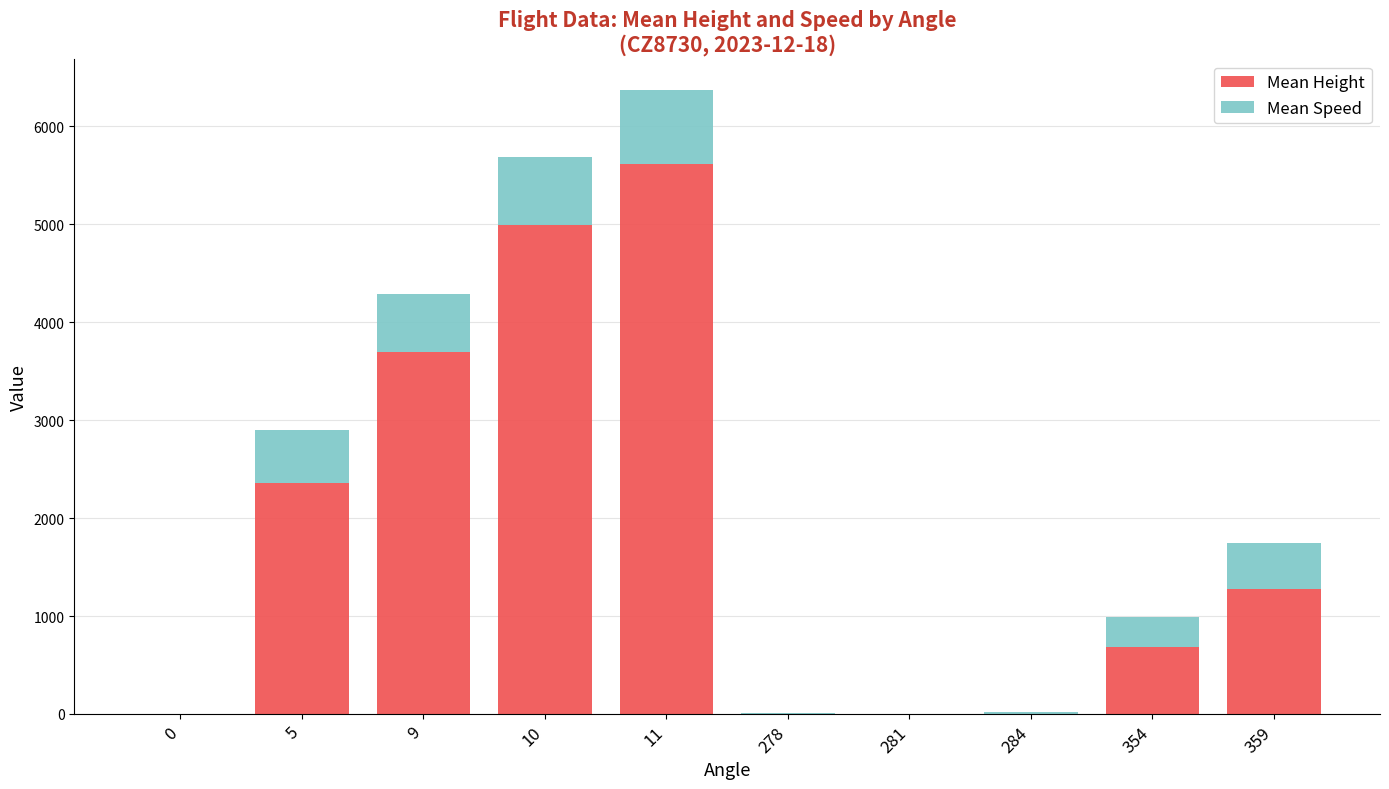

How many series are shown in this chart?

2